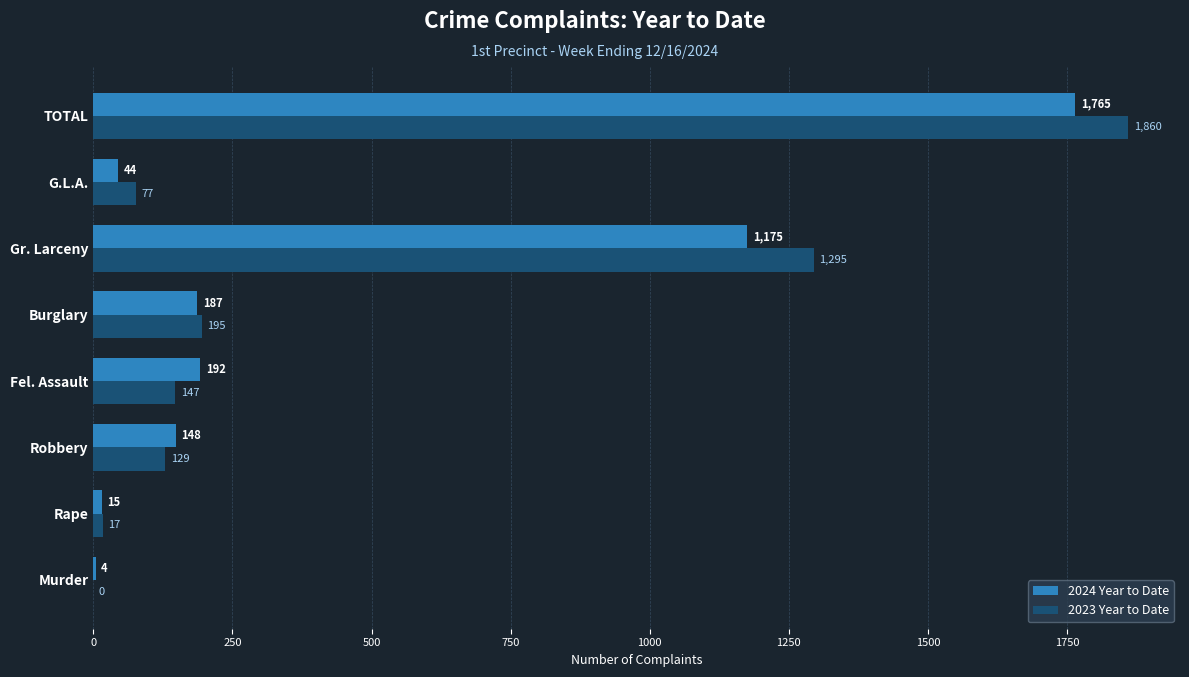

What is the sum of the 2023 Year to Date values at Robbery and Burglary?

324